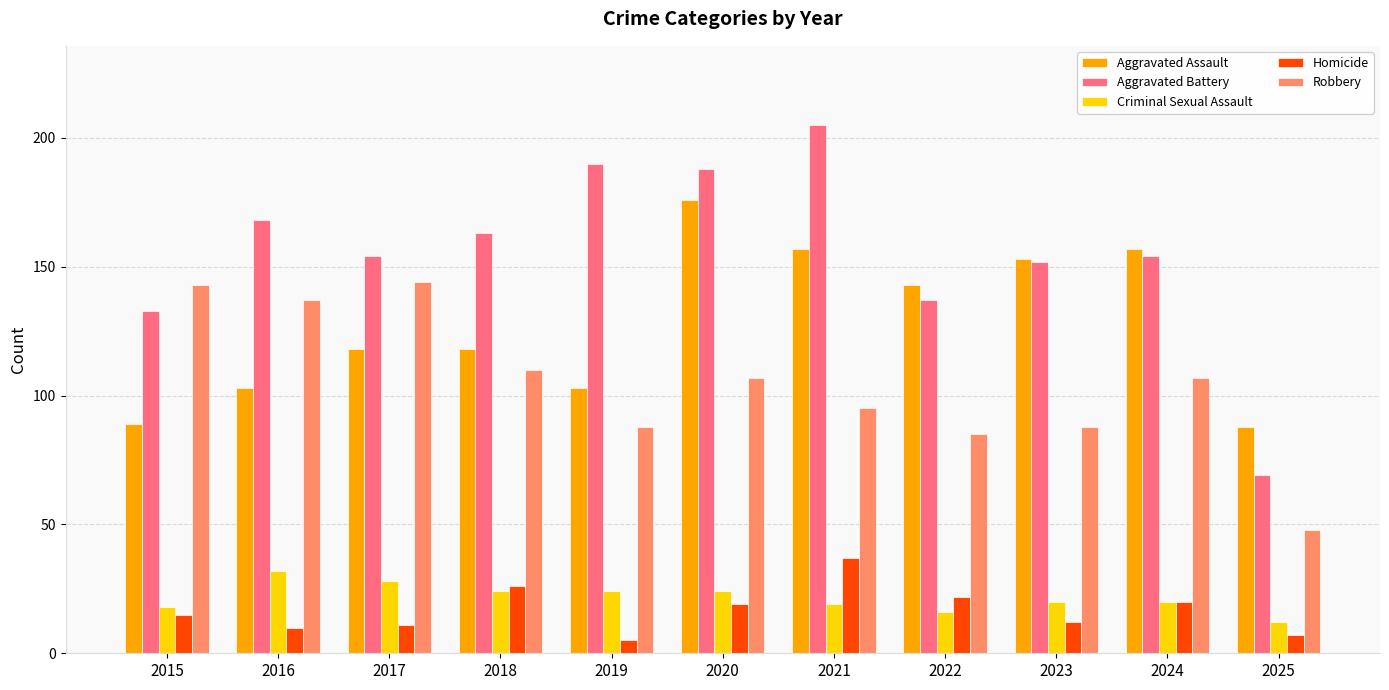

At which label is Aggravated Assault closest to 132?

2022